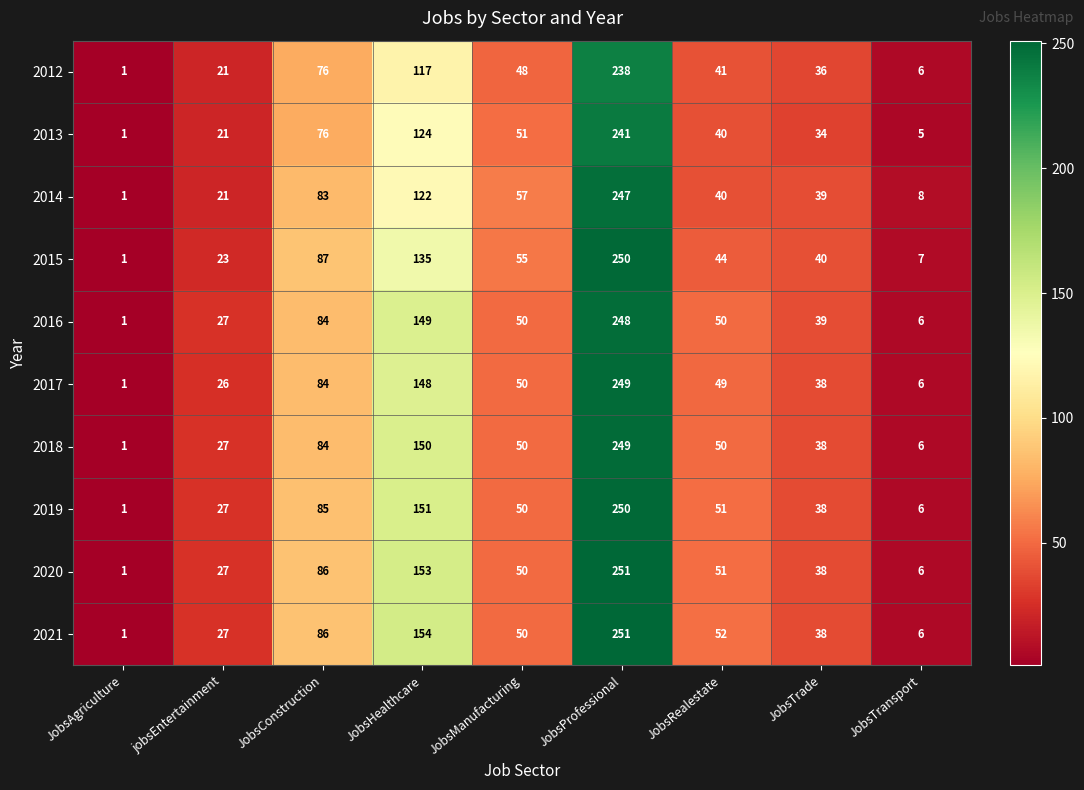

Count the number of categories in the chart.

9